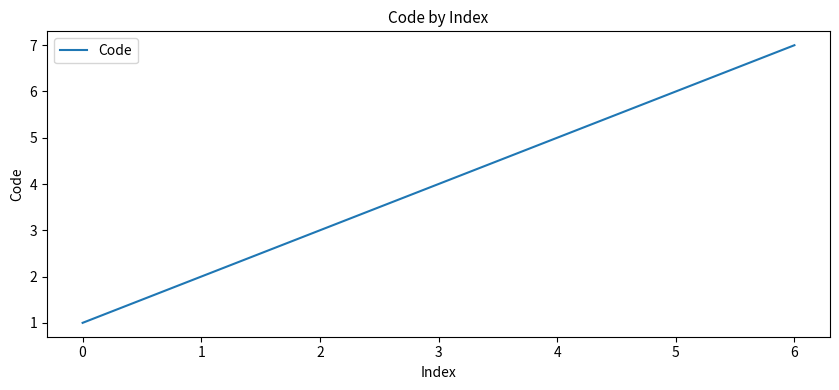

List the labels in order of value, smallest first.

0, 1, 2, 3, 4, 5, 6